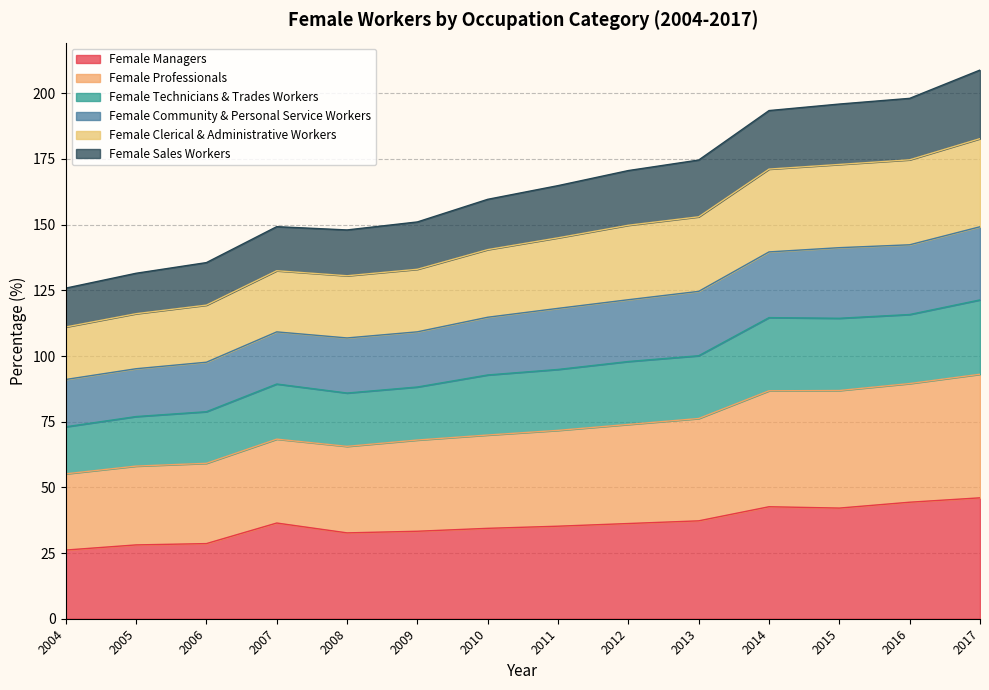

True or false: Female Managers has a value of 10.9 at 2008.

False